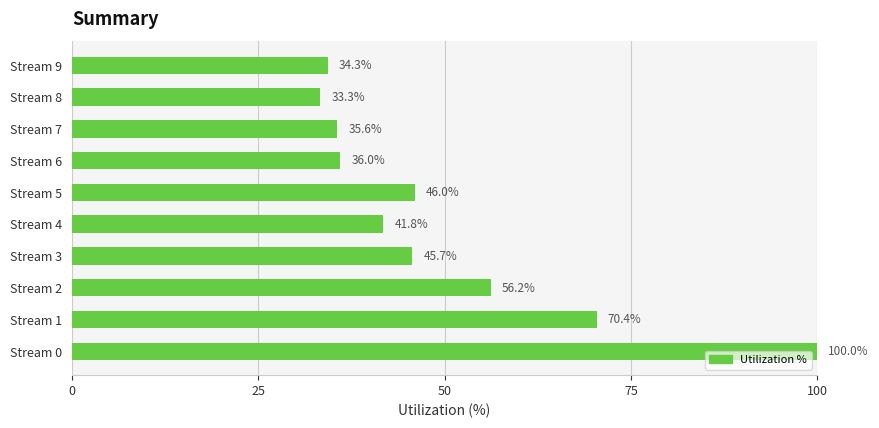

What is the difference between the maximum and minimum values?

66.7